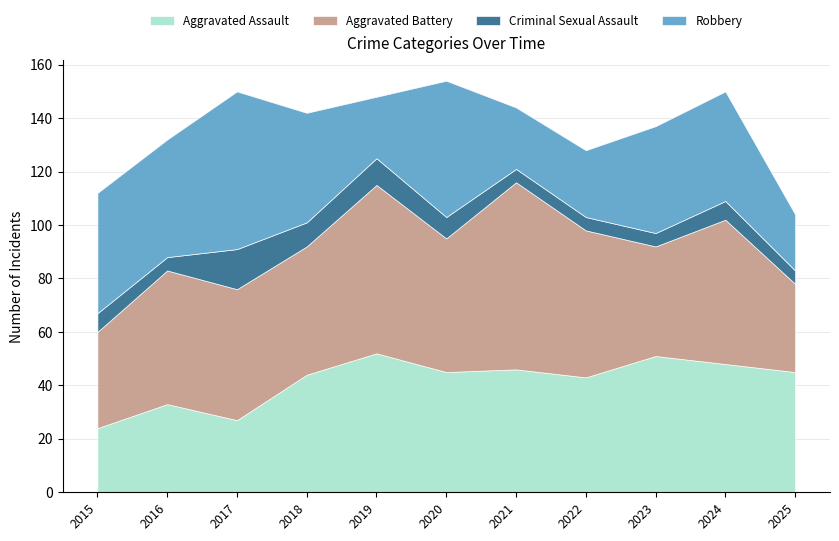

True or false: Robbery and Aggravated Assault intersect in this chart.

True